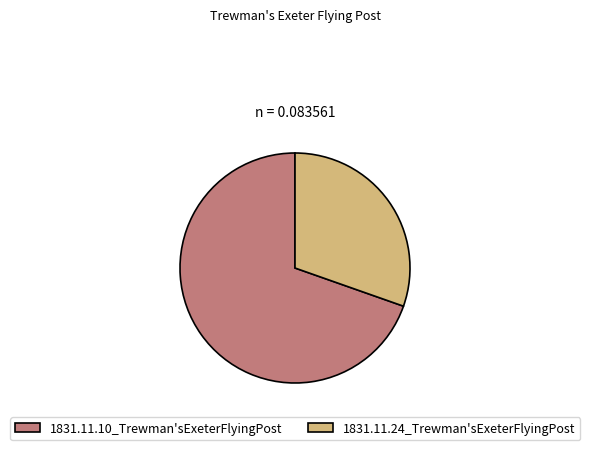

Which category has the smallest portion of the pie?

1831.11.24_Trewman'sExeterFlyingPost